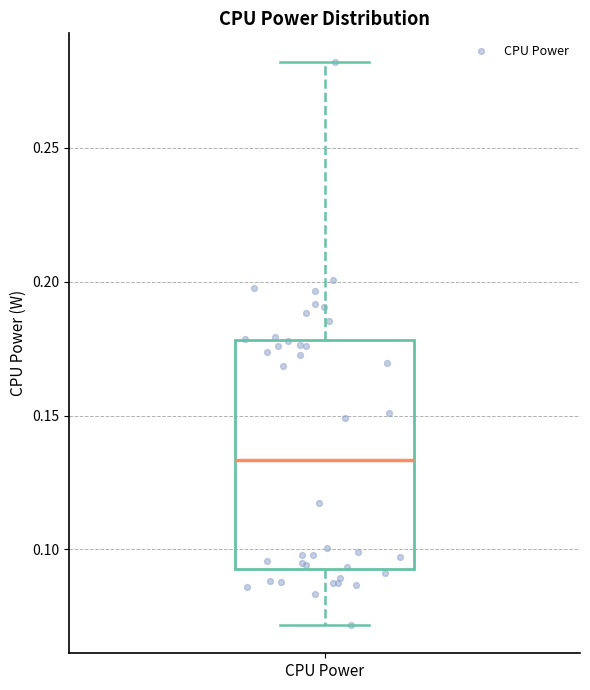

Read this box plot against the y-axis: the position of the median line, the range covered by the box, and the ends of both whiskers. The values are not printed on the chart, so give them approximately, as read against the axis.

median 0.135, box 0.095 to 0.180, whiskers 0.070 to 0.280